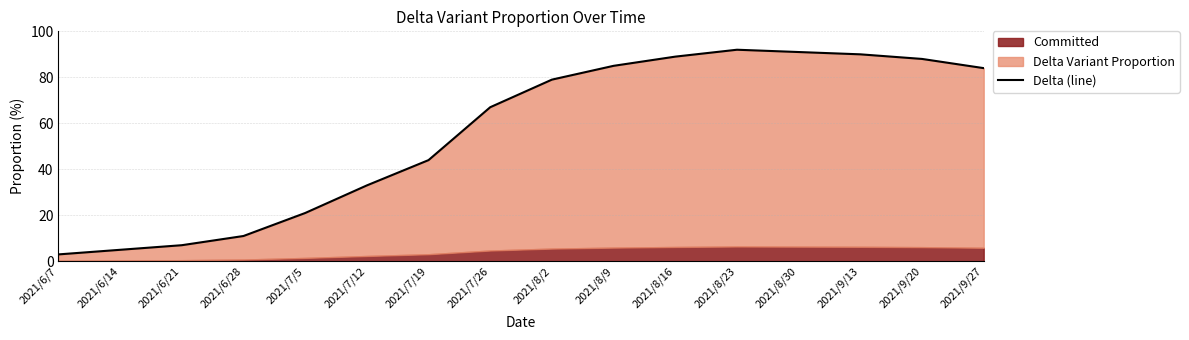

How many data points are above 79?

7